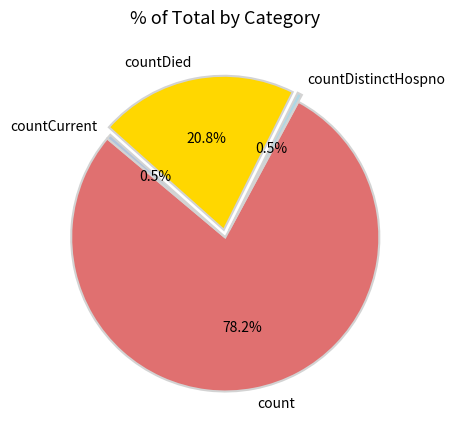

Which has a higher value, countCurrent or countDied?

countDied